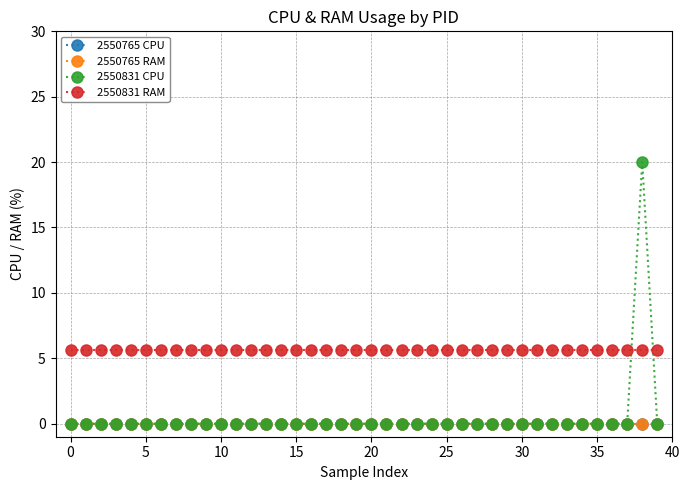

Is this an area chart (filled region under the line)?

No